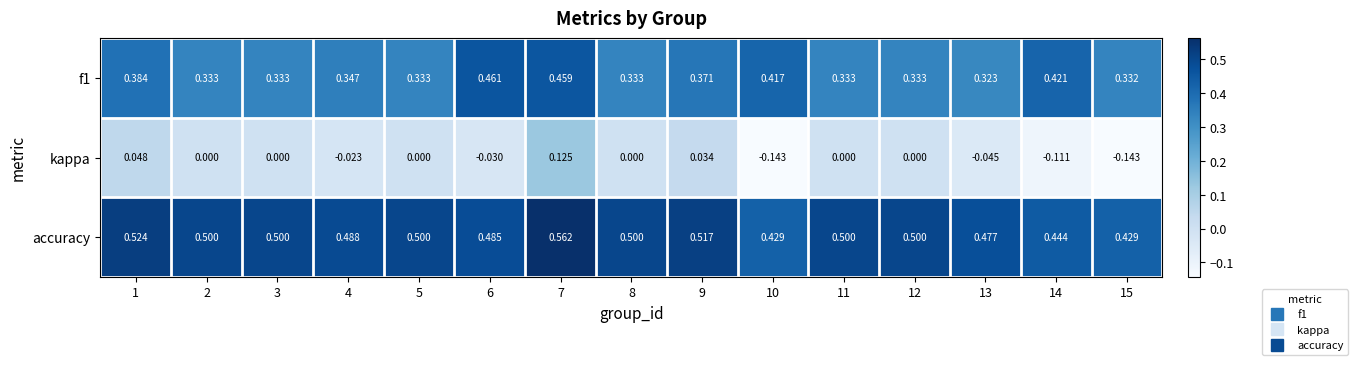

Which series has the largest total across all categories?

accuracy